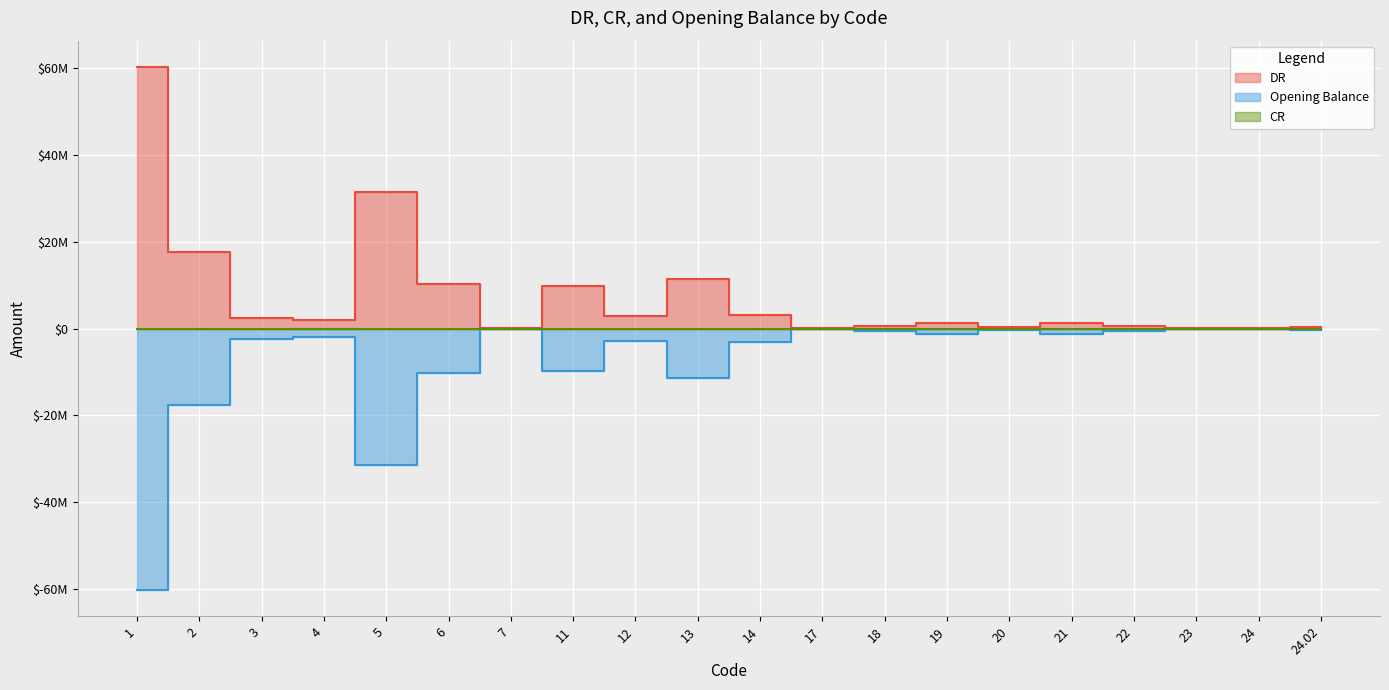

Which series has the largest total across all categories?

DR